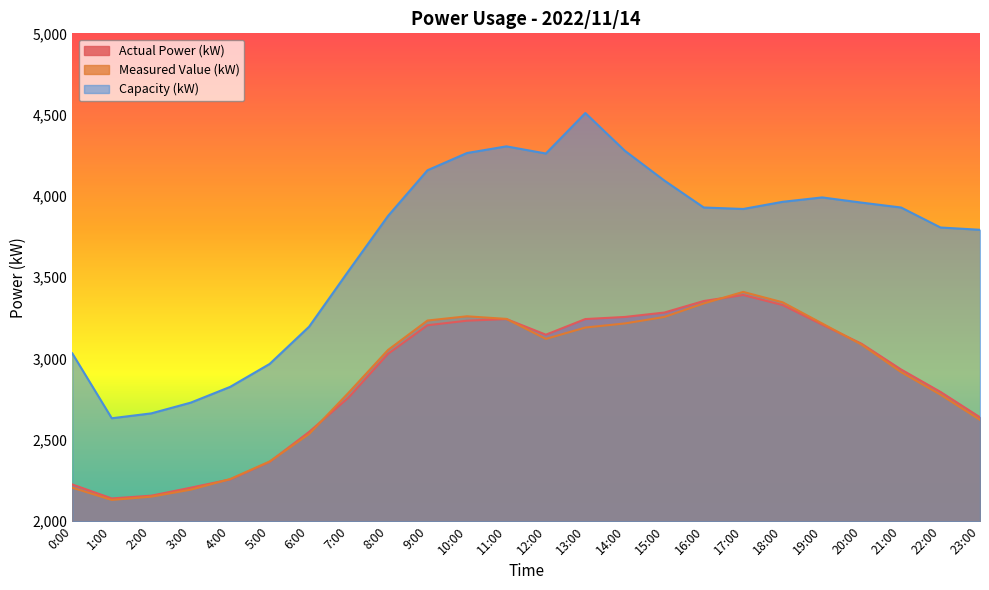

True or false: Measured Value (kW) and Capacity (kW) intersect in this chart.

False